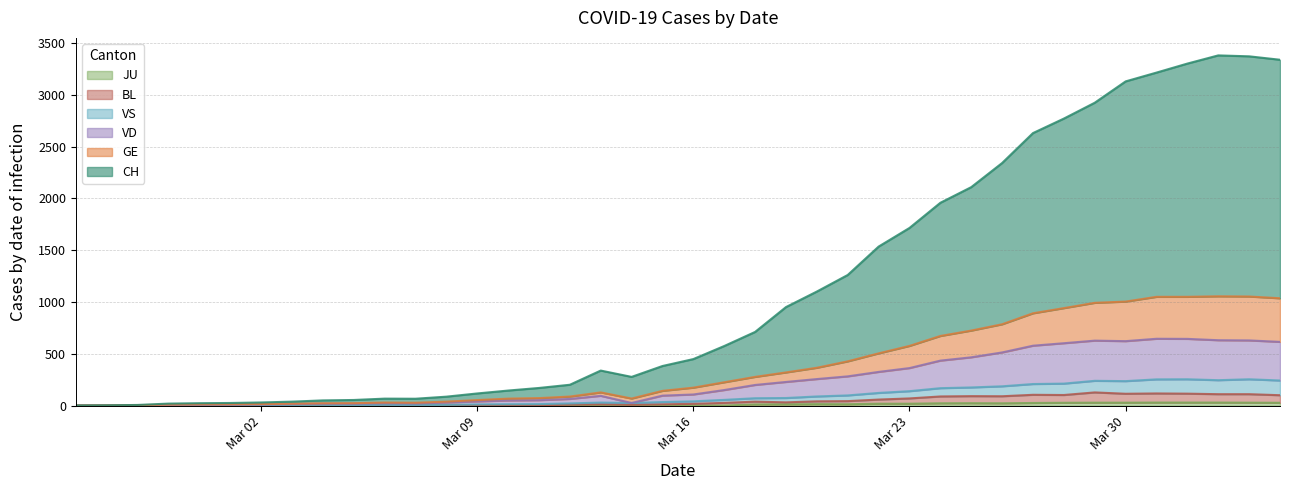

The value of GE at 2020-03-24 is 897. True or false?

False